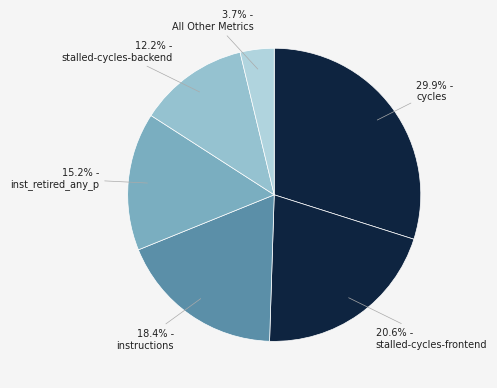

Count the number of slices in the pie.

6